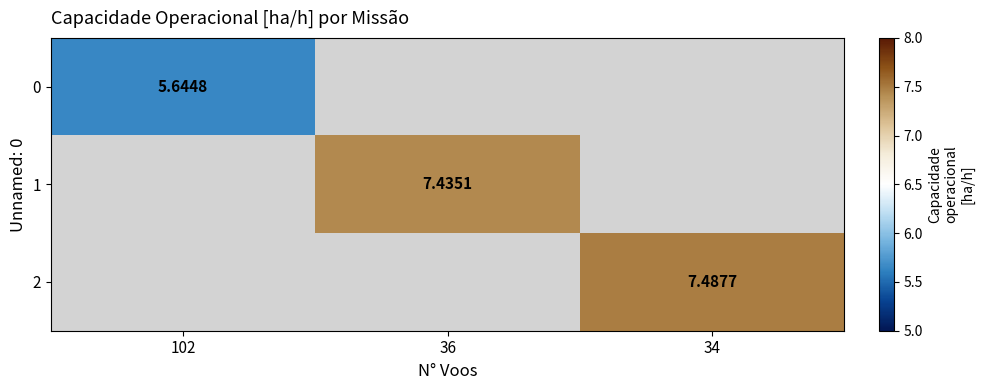

How many positive values does the 1 series have?

1